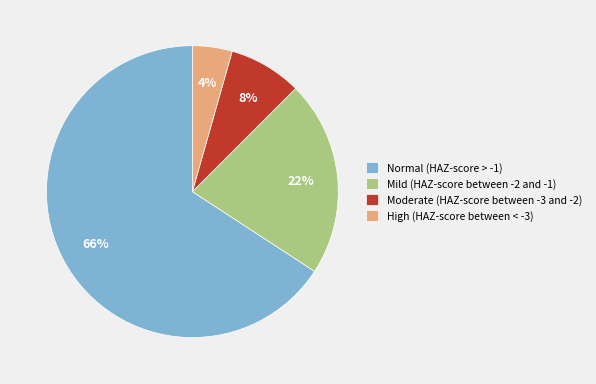

Is Moderate (HAZ-score between -3 and -2) the majority of the pie?

No